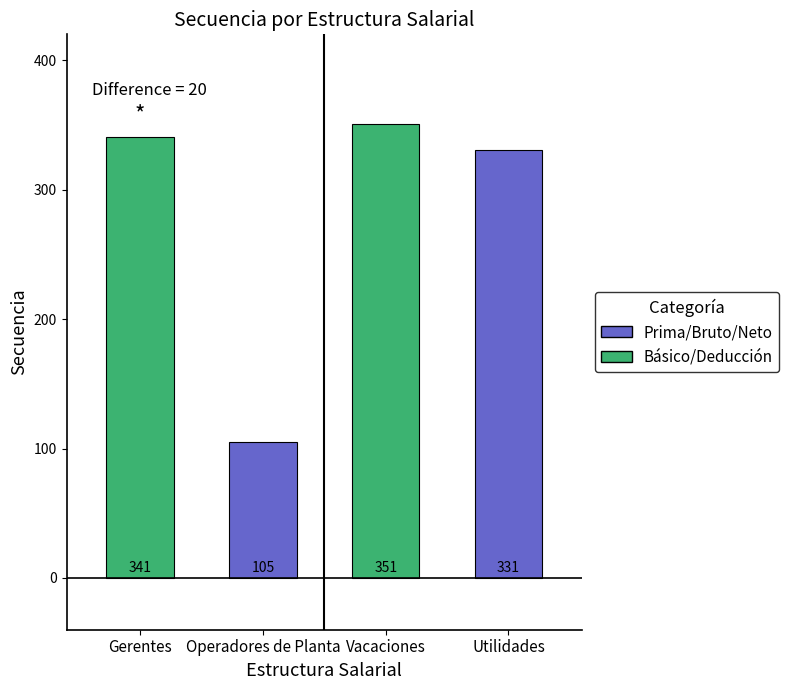

How many values are below 341?

2